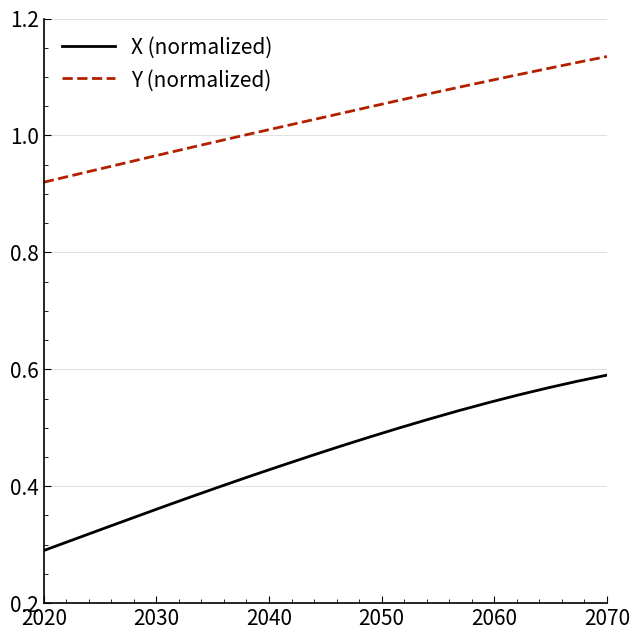

How many distinct data groups are displayed?

2